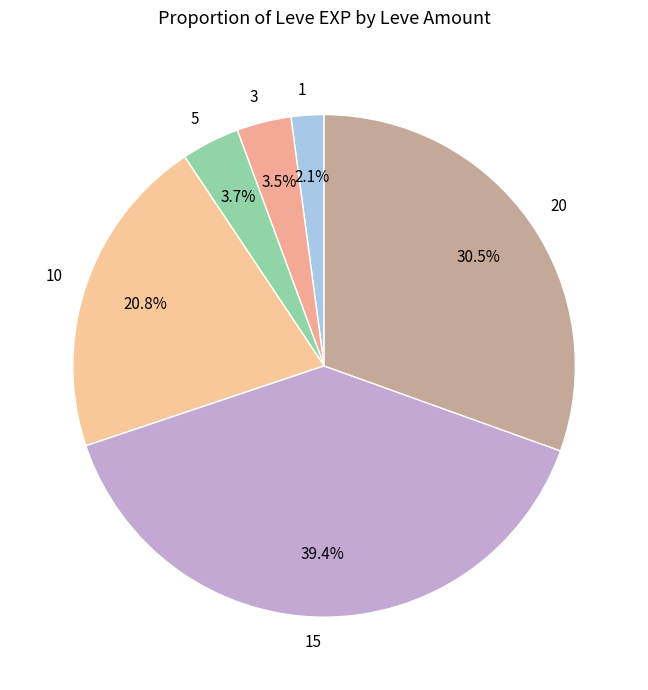

True or false: 15 accounts for 47% of the total.

False